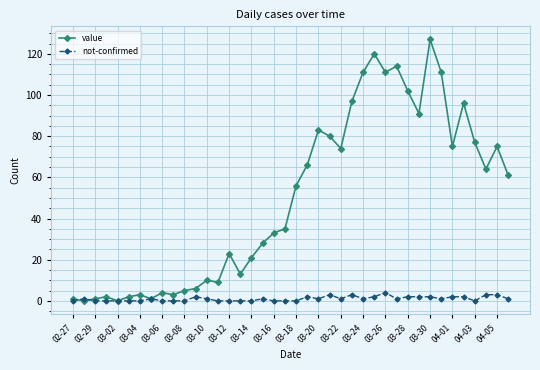

Which series has the largest range (max minus min)?

value